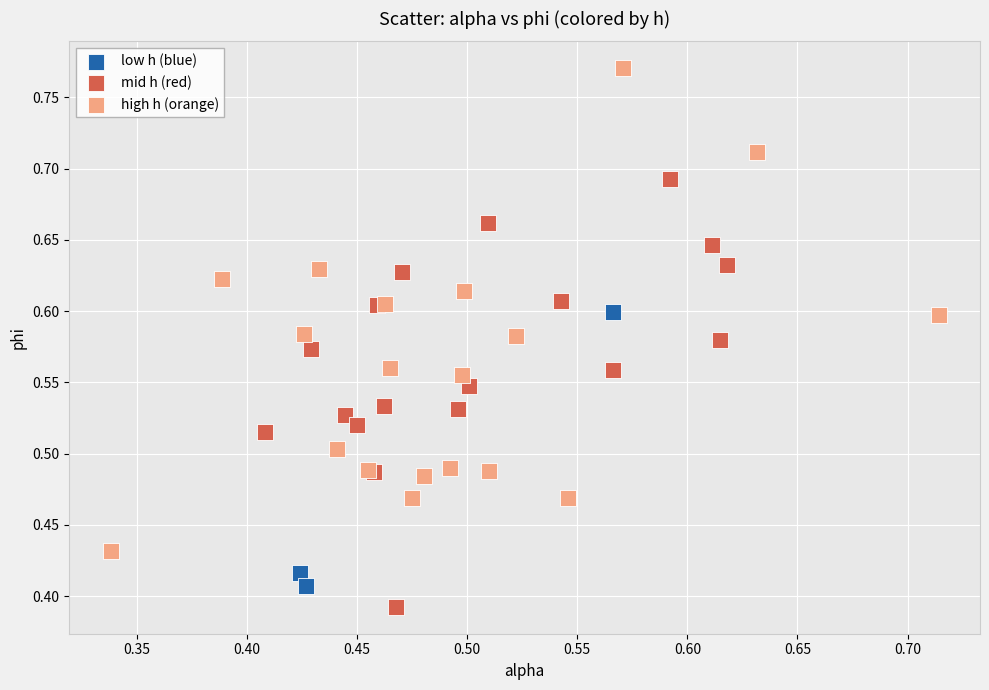

What are all the series names shown in the legend?

low h (blue), mid h (red), high h (orange)